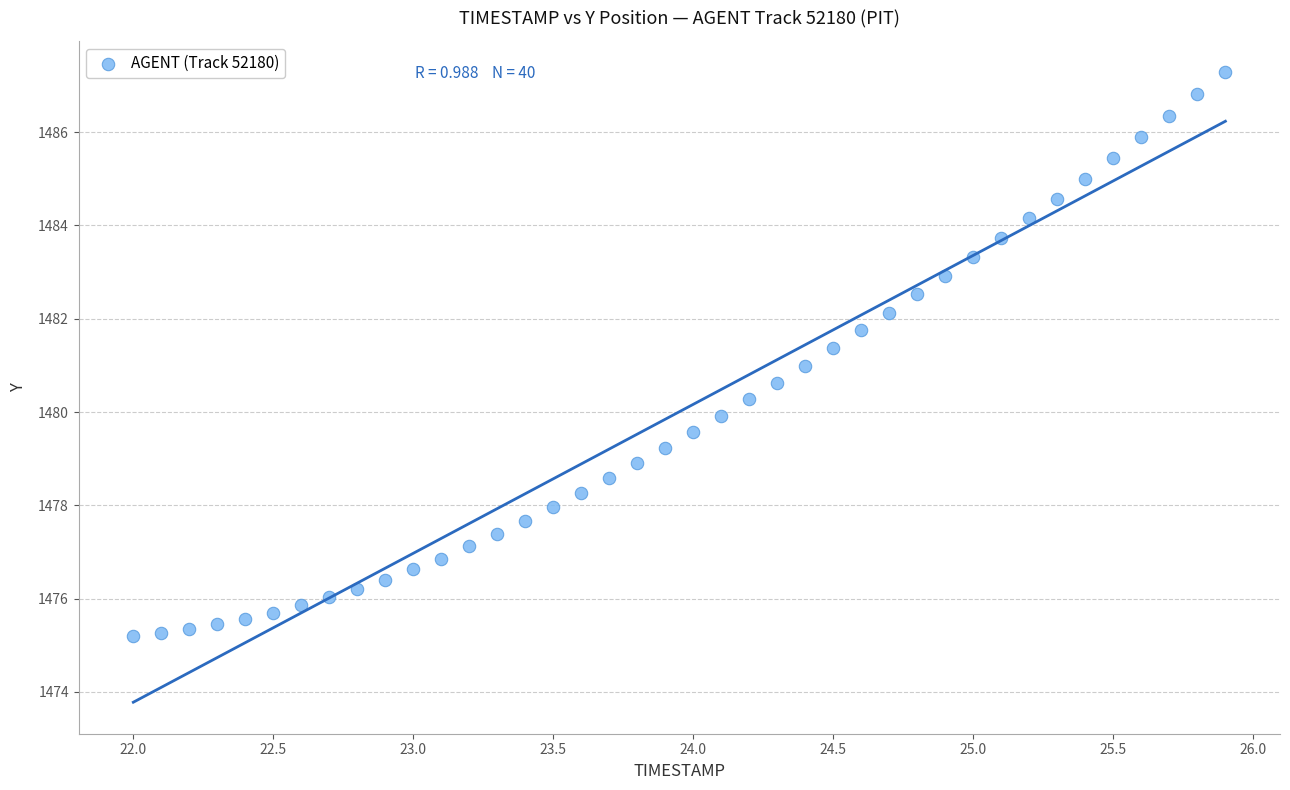

What is the range of Y values (max minus min)?

12.1